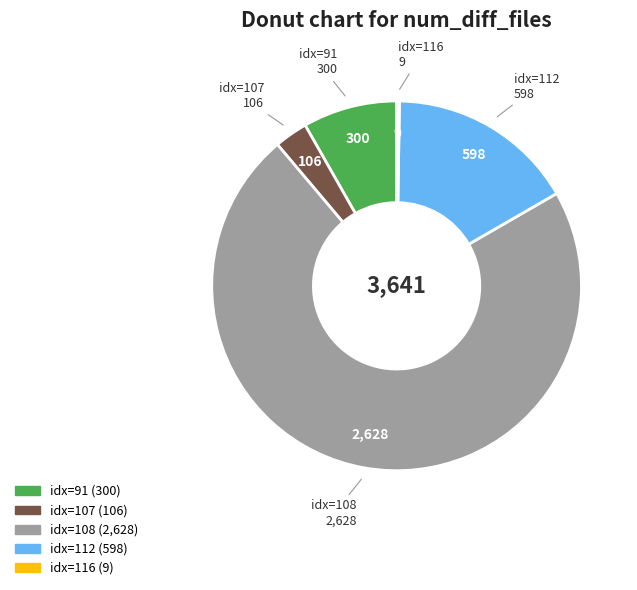

Does any single category account for the majority?

Yes